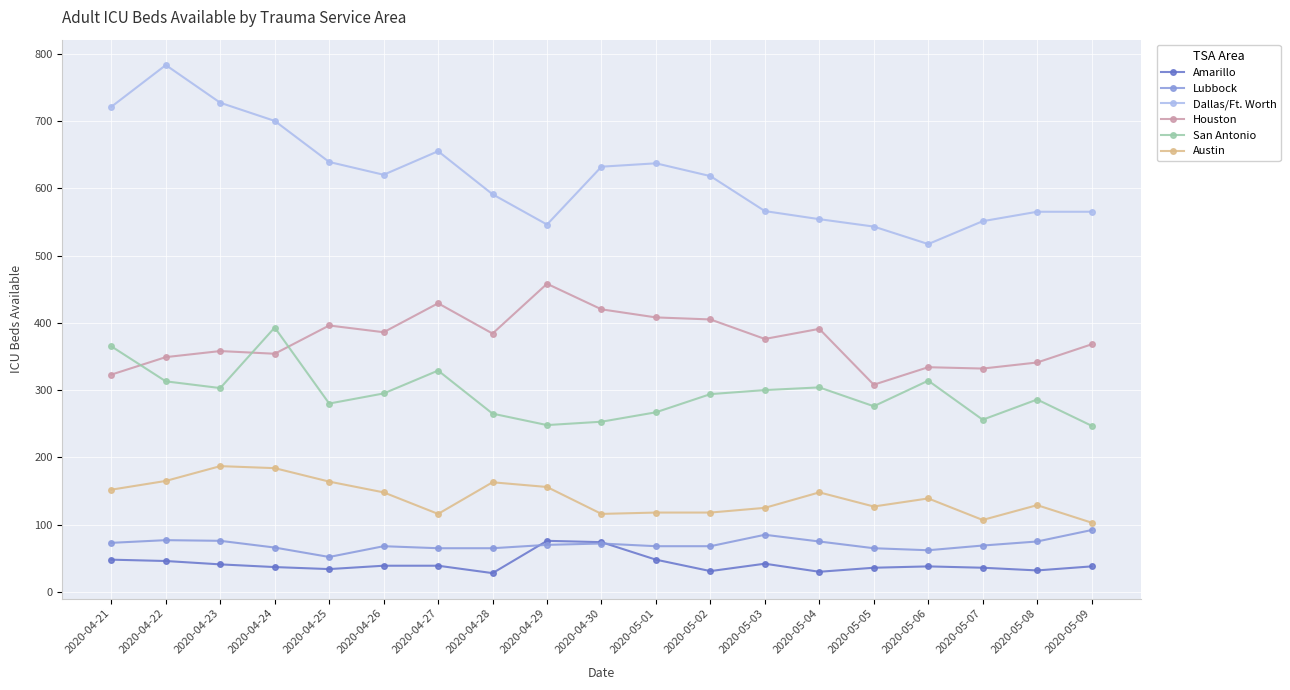

True or false: Dallas/Ft. Worth has more than 1 points higher than both neighbors.

True